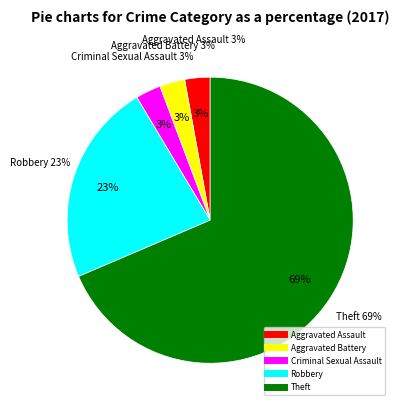

How many segments does this pie chart have?

5